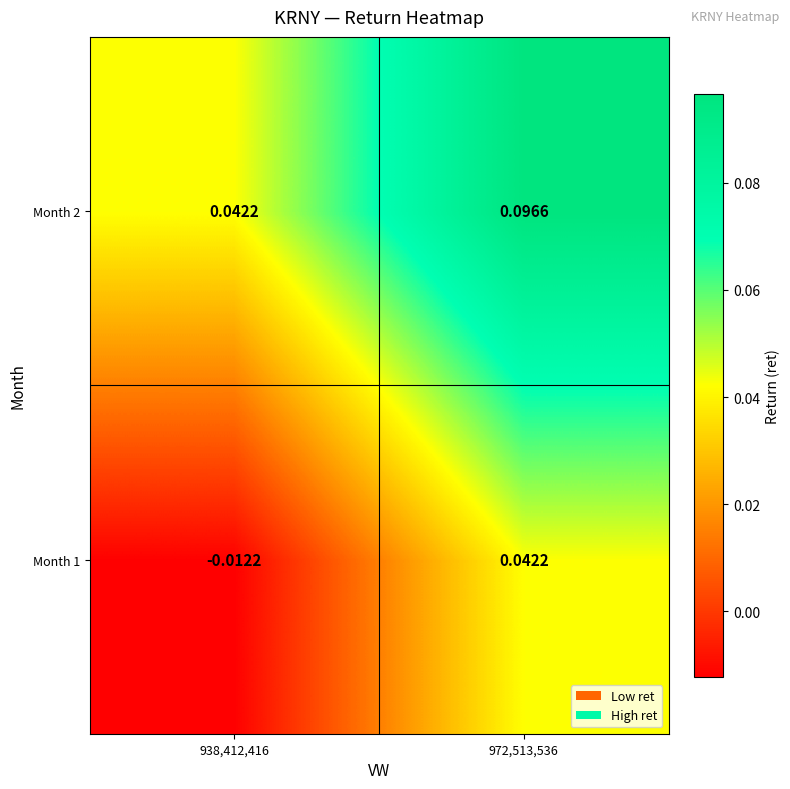

Count the number of data series in this chart.

2